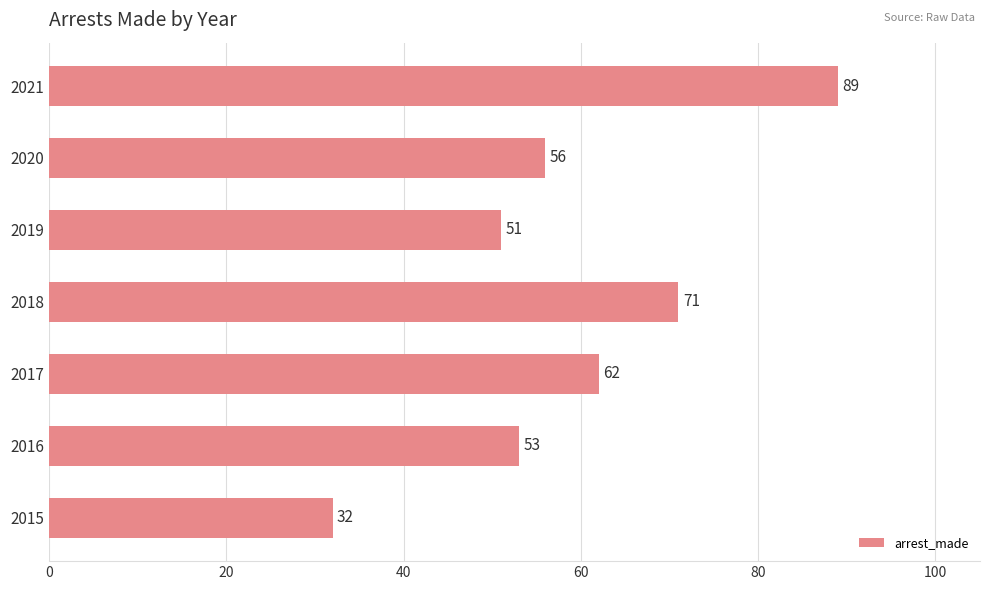

List the labels in order of value, smallest first.

2015, 2019, 2016, 2020, 2017, 2018, 2021